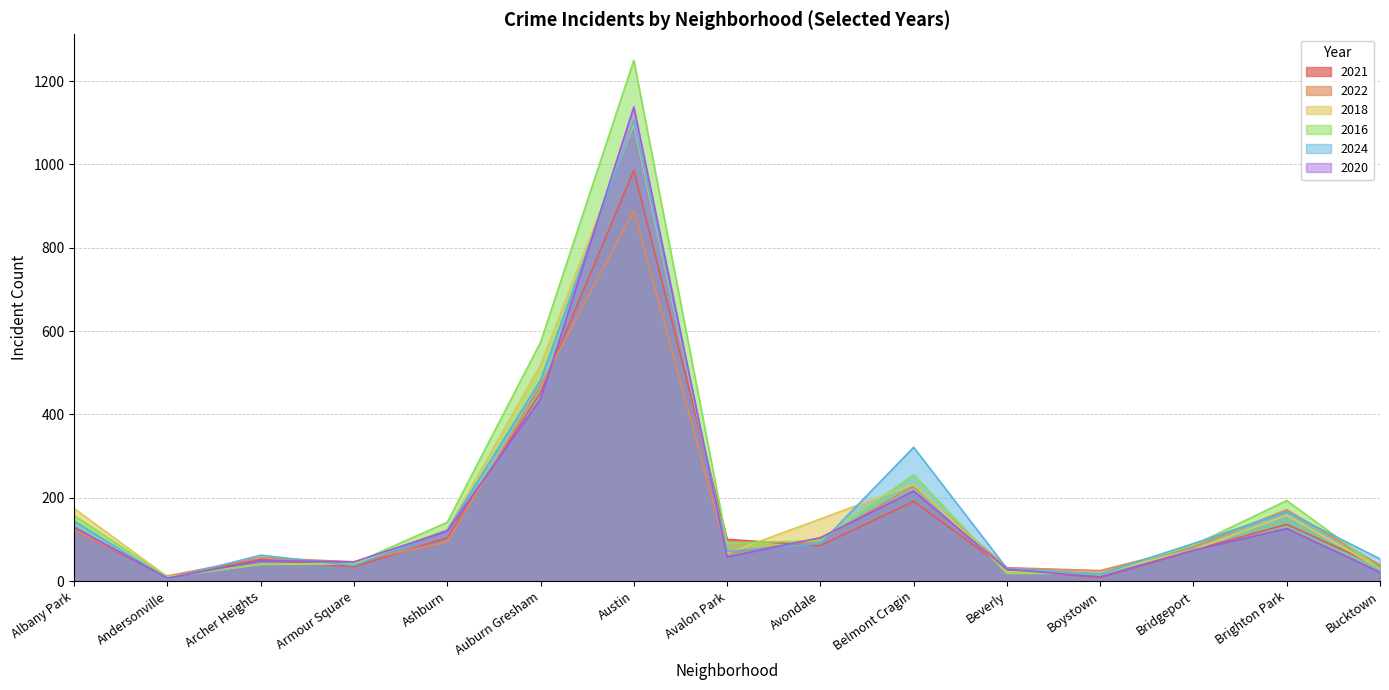

Which series changed the most between Andersonville and Archer Heights?

2024